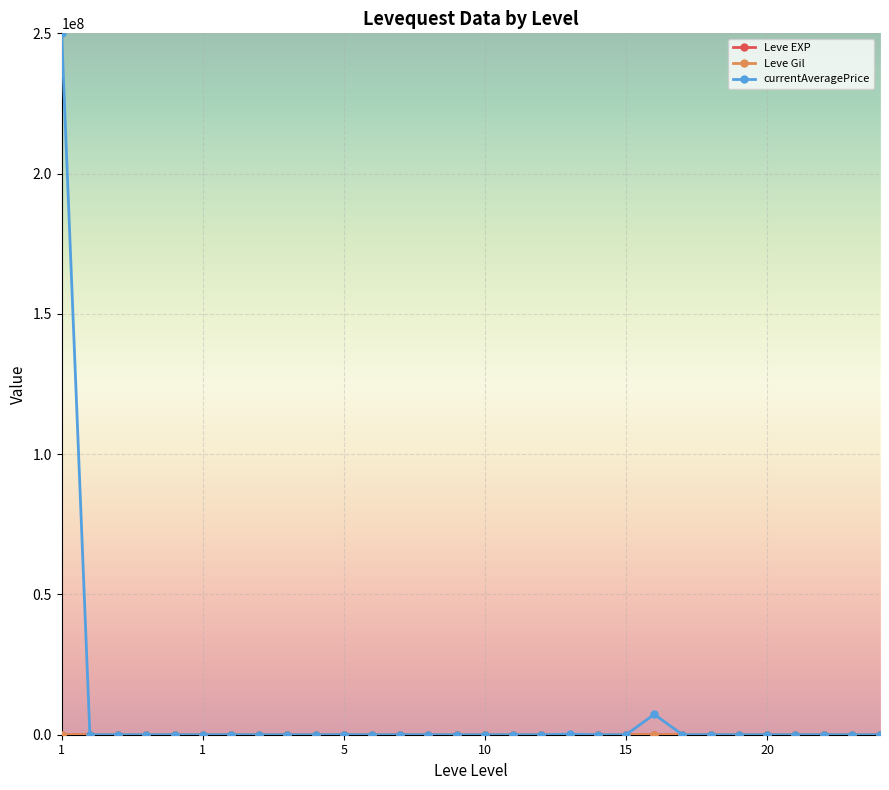

What is the greatest value displayed?

250002620